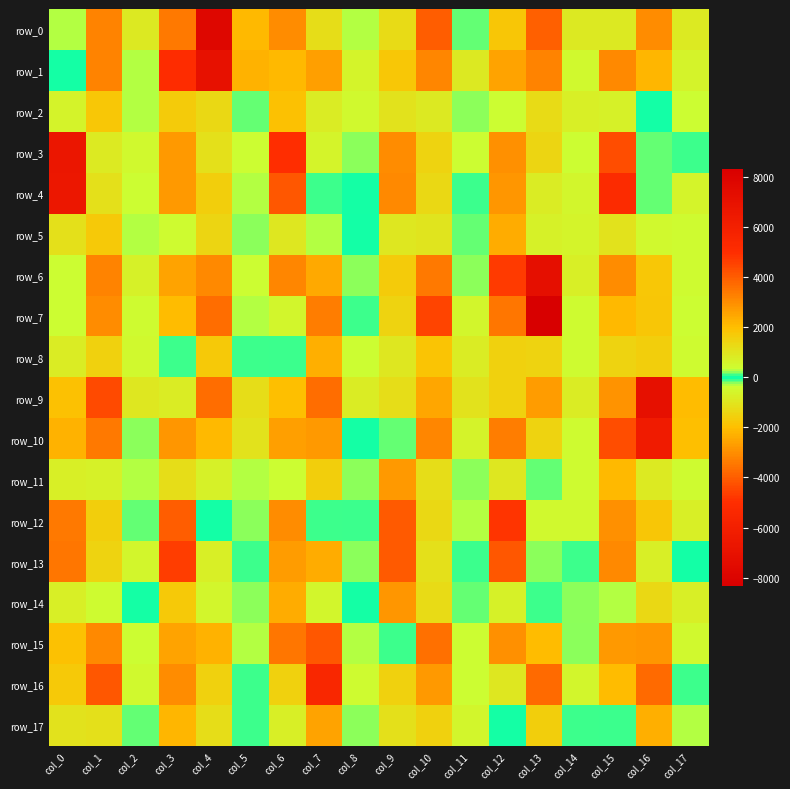

Rank the series by their maximum value, from highest to lowest.

row_1, row_10, row_4, row_3, row_12, row_13, row_7, row_9, row_16, row_0, row_15, row_6, row_14, row_11, row_17, row_5, row_8, row_2